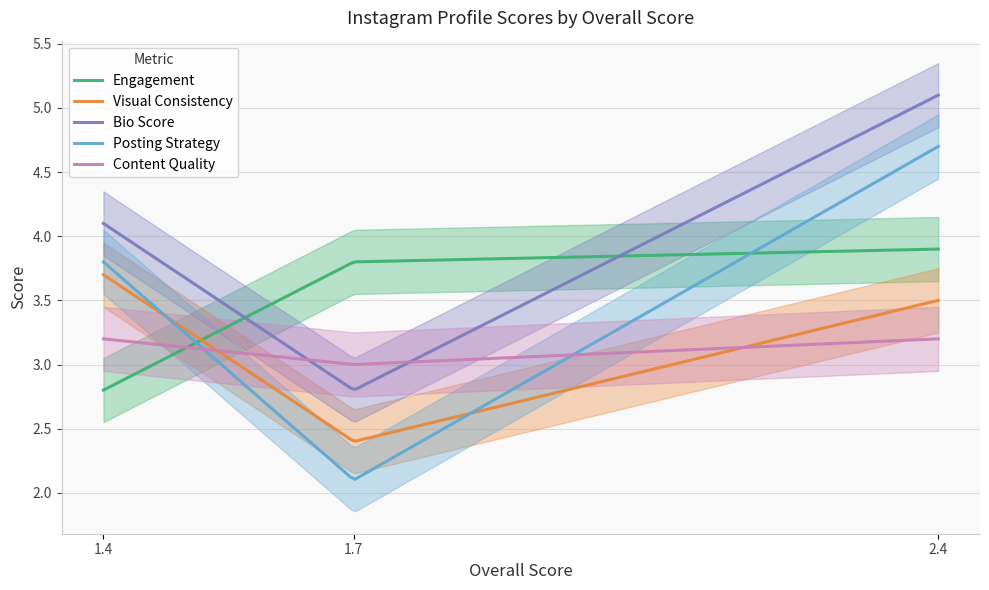

At which label does Posting Strategy first exceed 3?

1.4